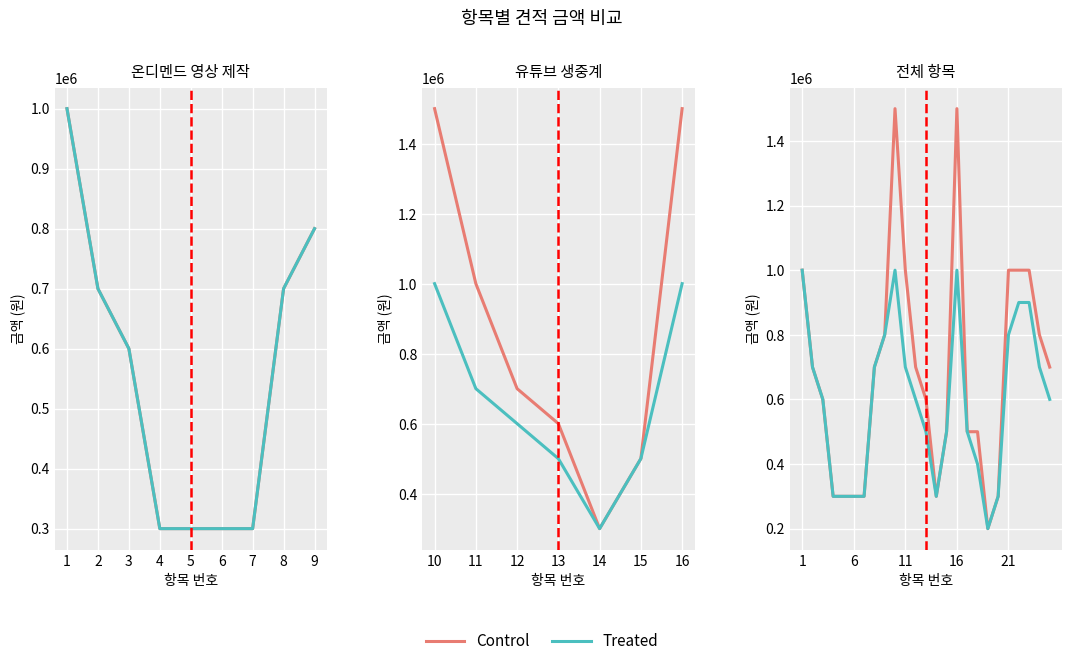

Is it true that Treated equals 890107 at 12?

False